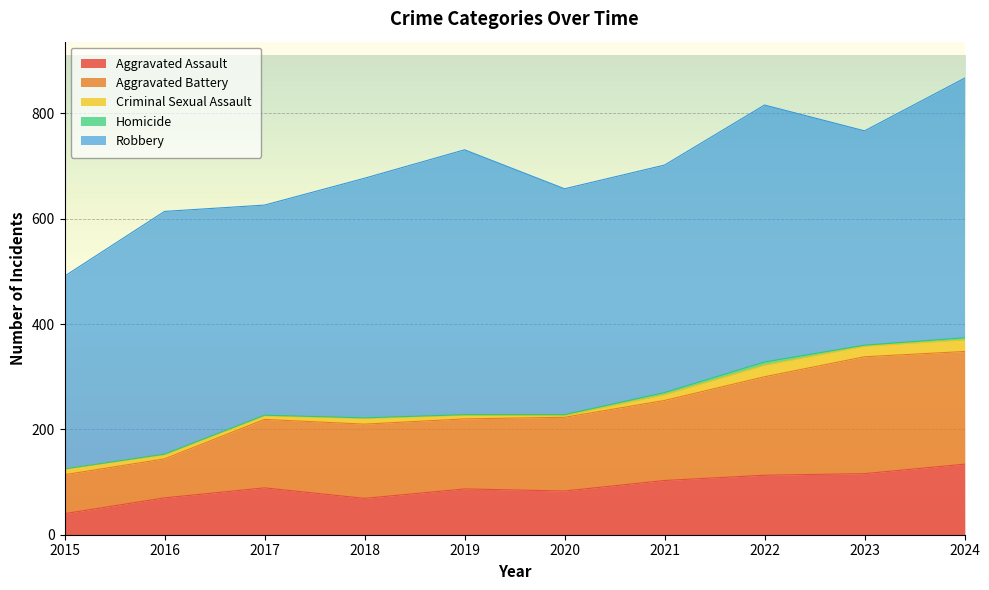

Which series has the largest total across all categories?

Robbery